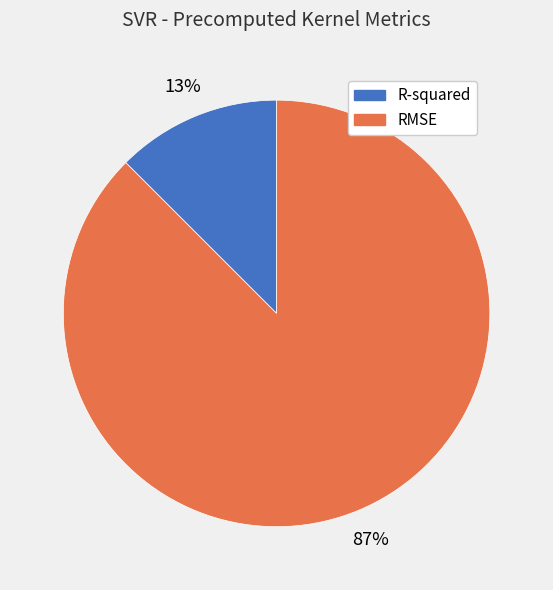

To the nearest percent, what is the combined percentage of R-squared and RMSE?

100%